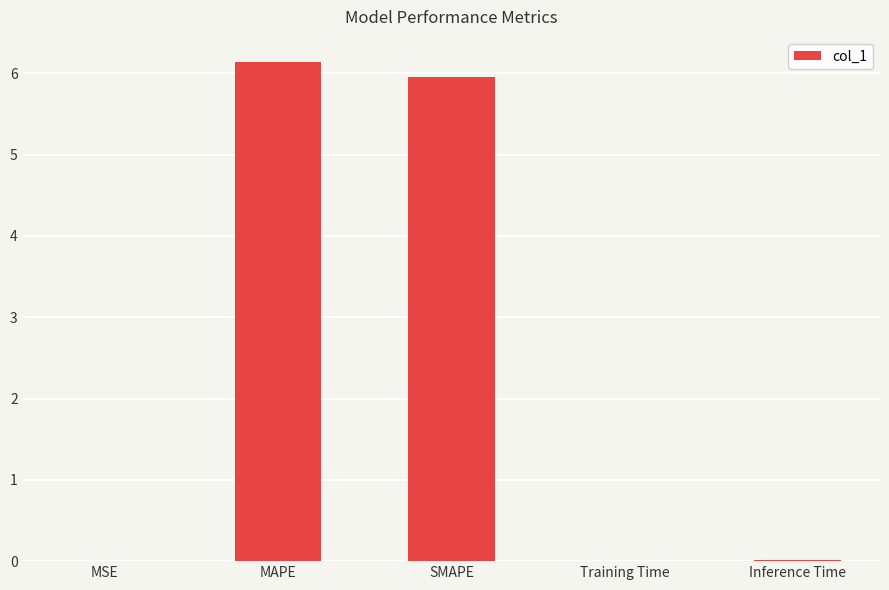

Which category has the highest value across all series?

MAPE